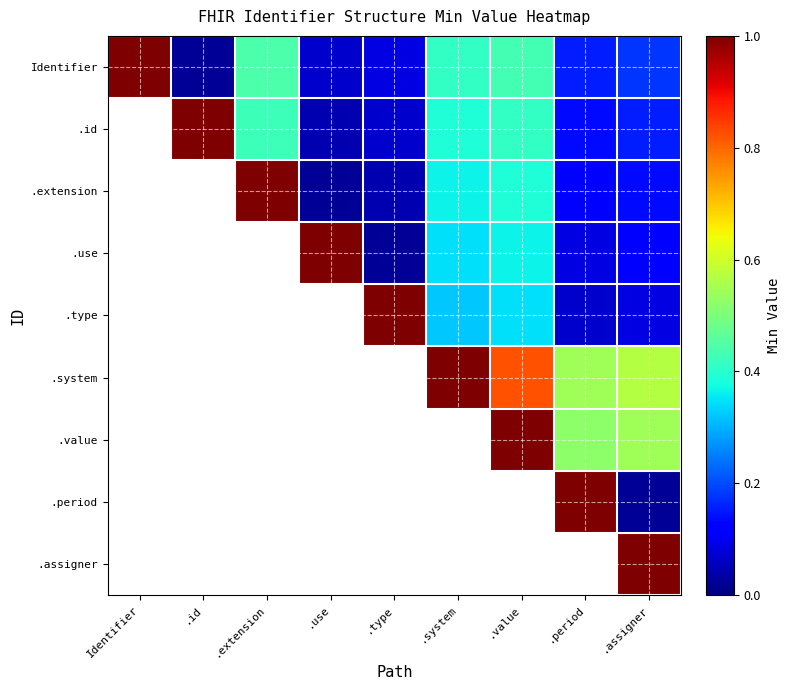

How many series are shown in this chart?

9